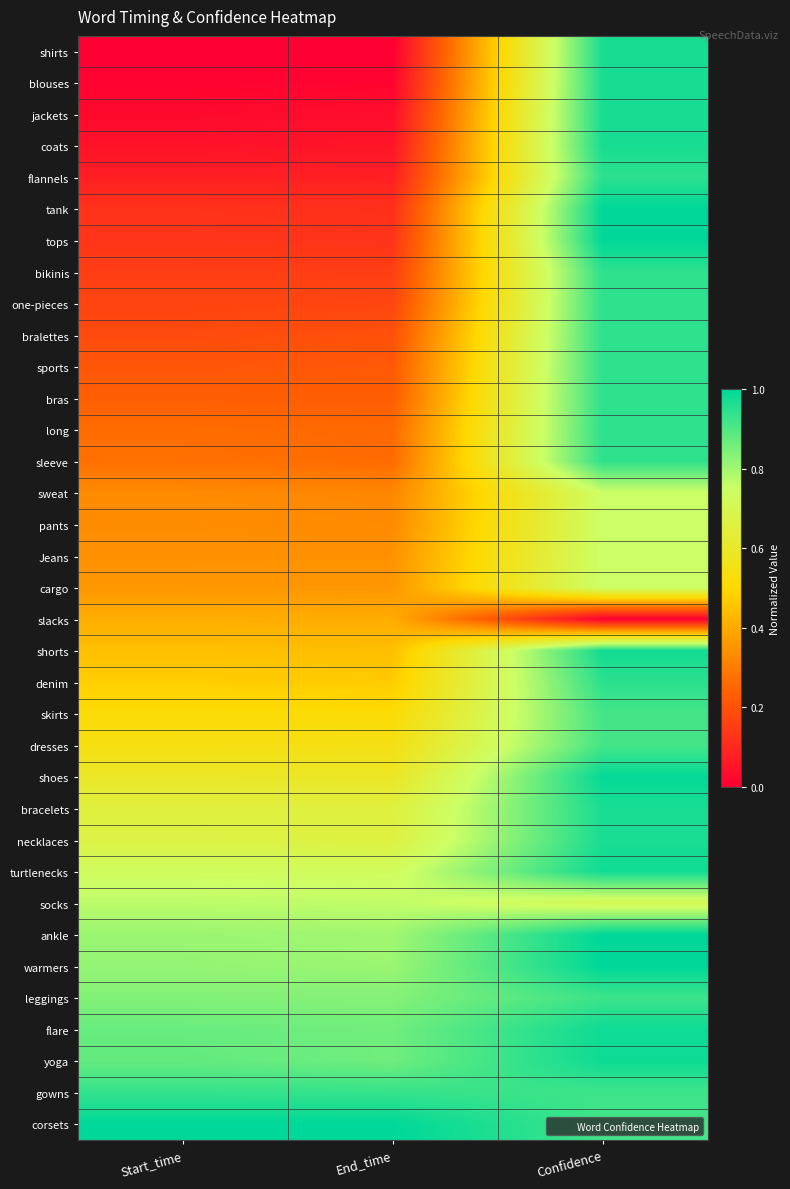

What is the spread (max minus min) of values at End_time?

1.0